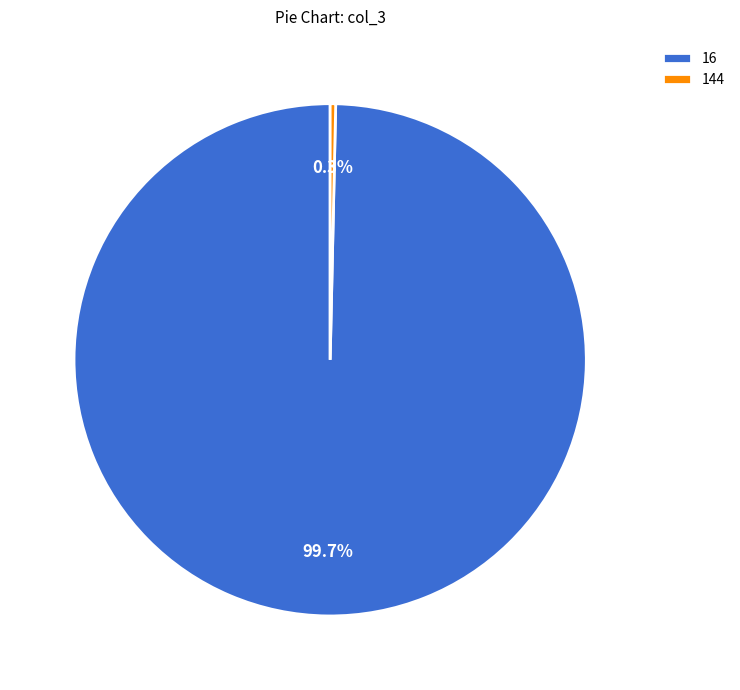

To the nearest percent, what is the average slice percentage?

50%